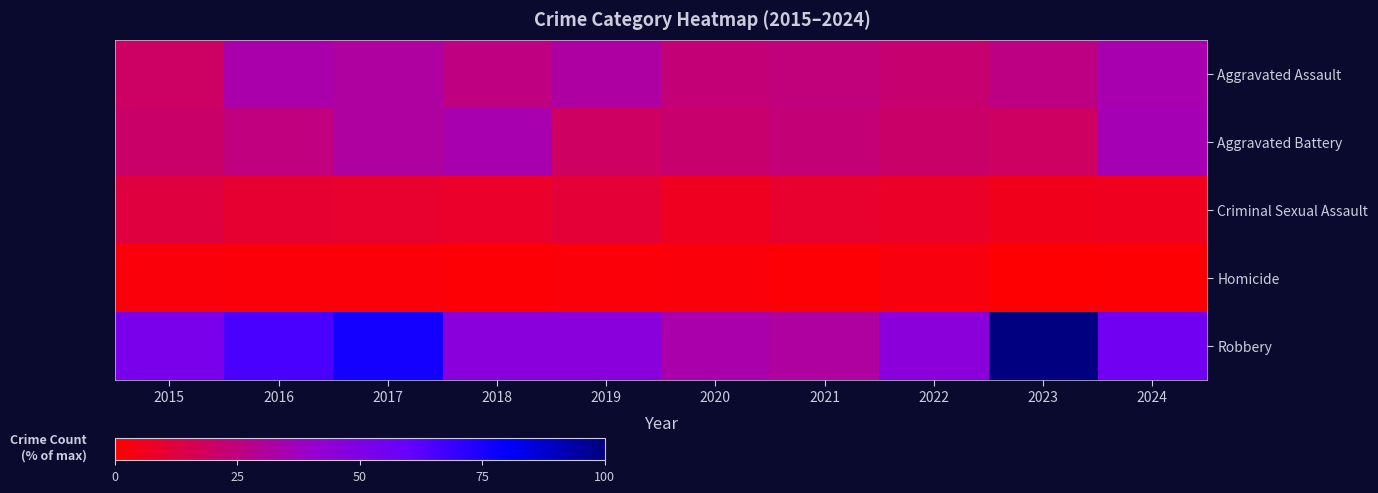

Reading right to left, what are all the values shown in this chart?

Aggravated Assault: 2024=34.1	2023=26.2	2022=22.0	2021=24.3	2020=23.4	2019=31.8	2018=25.2	2017=31.3	2016=33.6	2015=19.6
Aggravated Battery: 2024=35.5	2023=19.2	2022=21.0	2021=23.4	2020=21.5	2019=19.2	2018=34.1	2017=31.3	2016=24.8	2015=21.0
Criminal Sexual Assault: 2024=6.1	2023=5.6	2022=7.9	2021=9.3	2020=6.5	2019=10.7	2018=8.4	2017=9.3	2016=9.8	2015=12.6
Homicide: 2024=0.9	2023=0.5	2022=2.8	2021=1.4	2020=2.3	2019=1.9	2018=1.4	2017=1.9	2016=1.9	2015=2.3
Robbery: 2024=55.6	2023=100.0	2022=45.3	2021=31.3	2020=33.6	2019=46.3	2018=46.3	2017=76.2	2016=65.4	2015=52.3